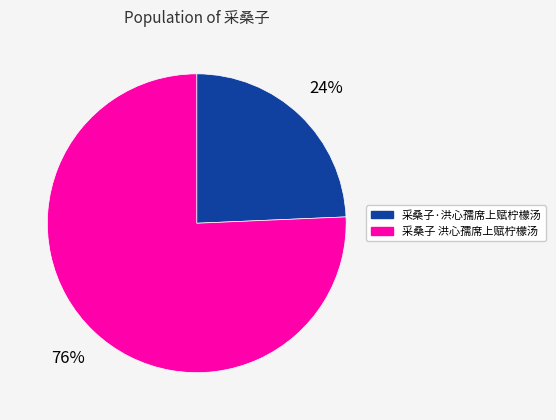

To the nearest percent, what percentage of the pie is 采桑子·洪心孺席上赋柠檬汤?

24%